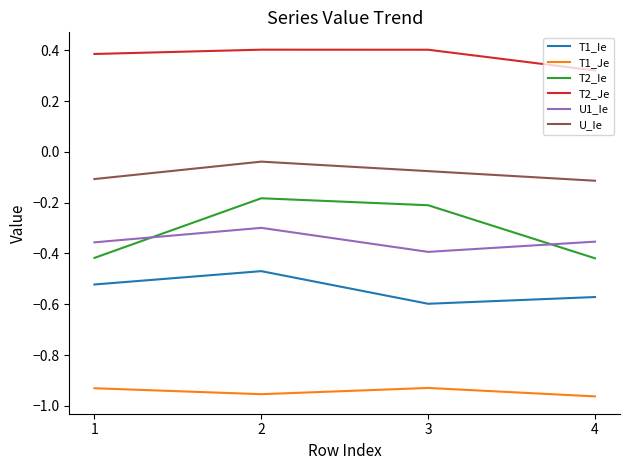

True or false: U1_Ie and T1_Je intersect in this chart.

False